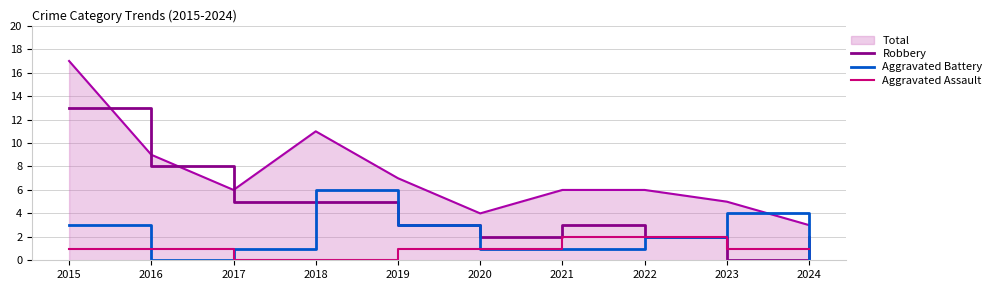

The value of Robbery at 2021 is 1. True or false?

False